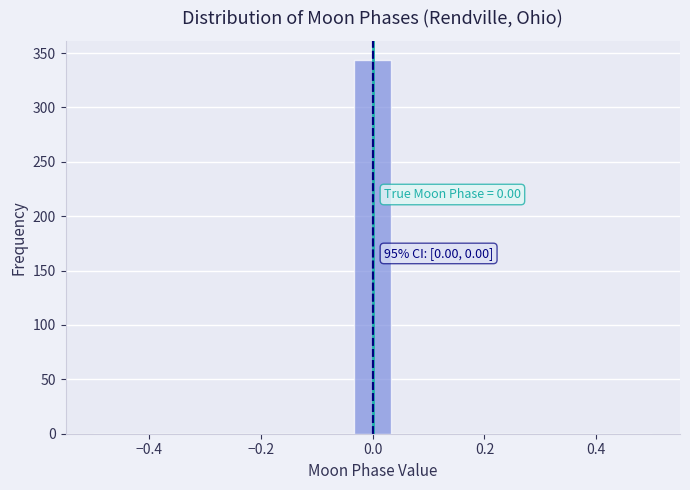

Around what value on the x-axis is the tallest bar? Give the approximate position of its centre, as read against the axis.

0.00